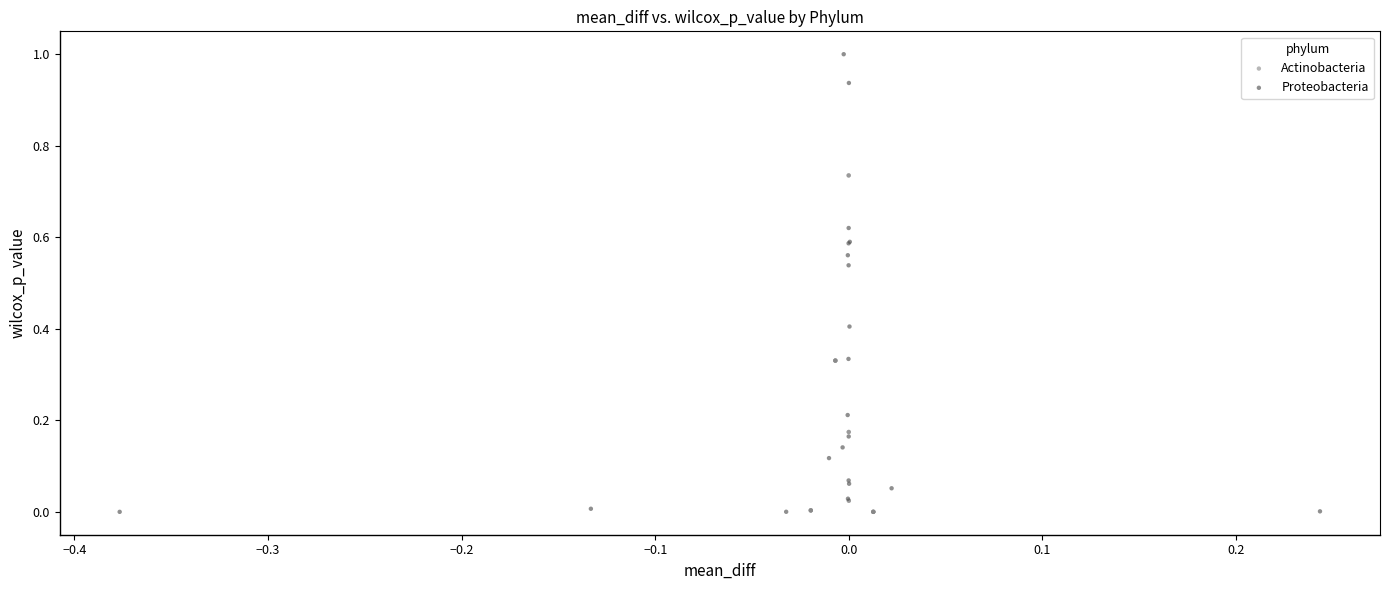

Which series contains the highest Y value?

Proteobacteria